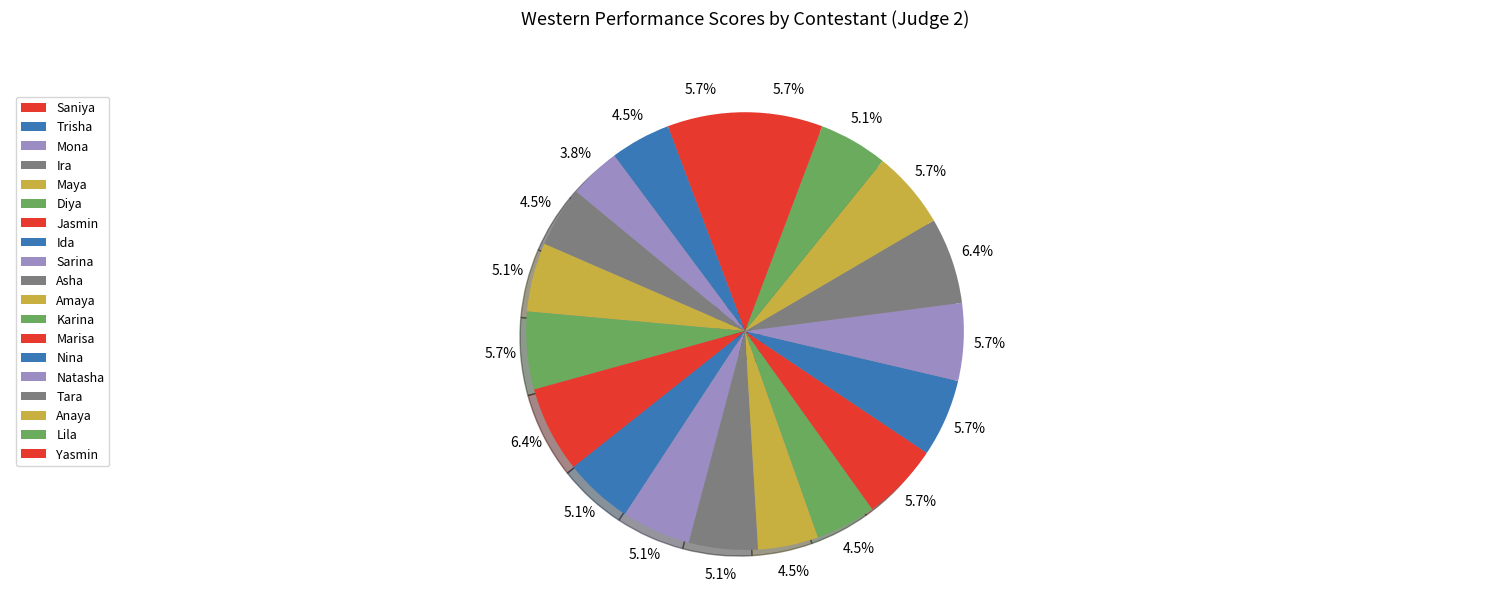

What percentage is the Marisa slice, to the nearest percent?

6%